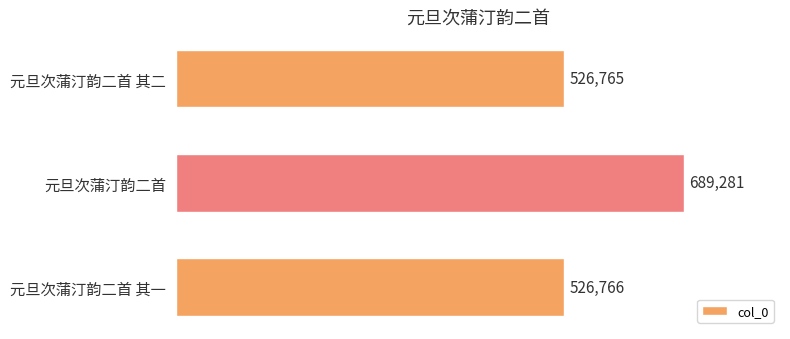

Is it true that the value at 元旦次蒲汀韵二首 其一 is 763879?

False